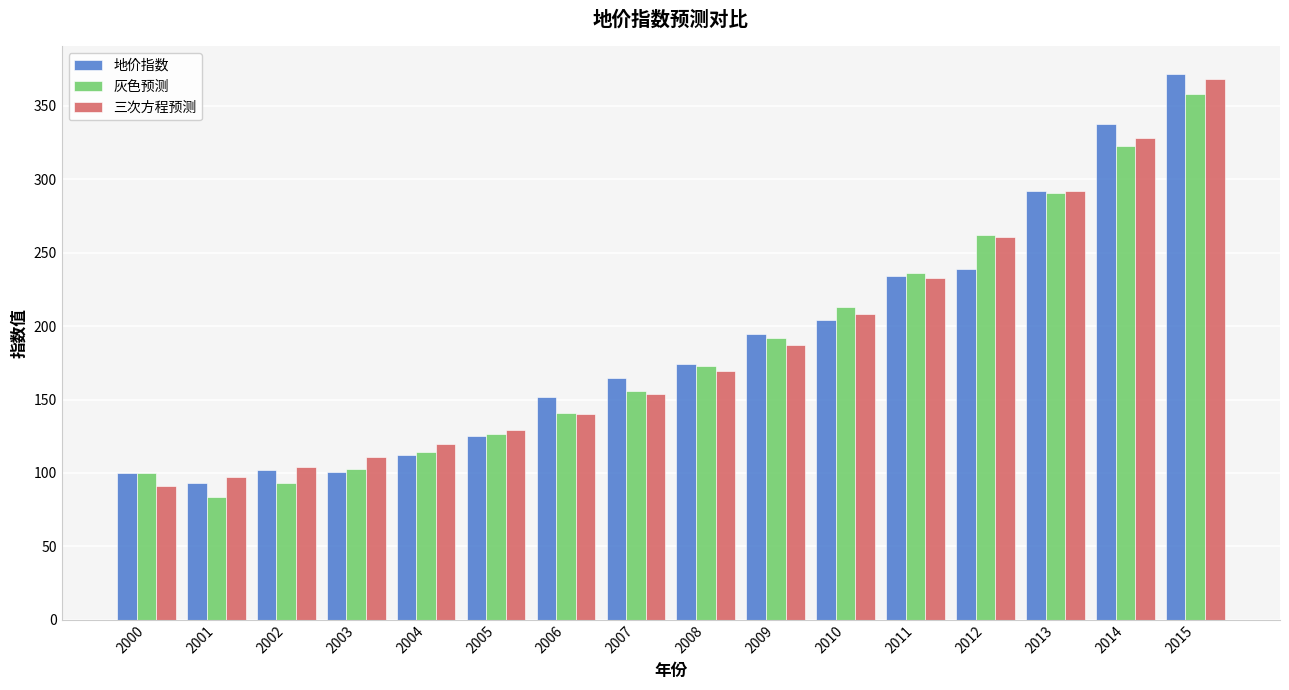

Which series changed the most between 2004 and 2014?

地价指数